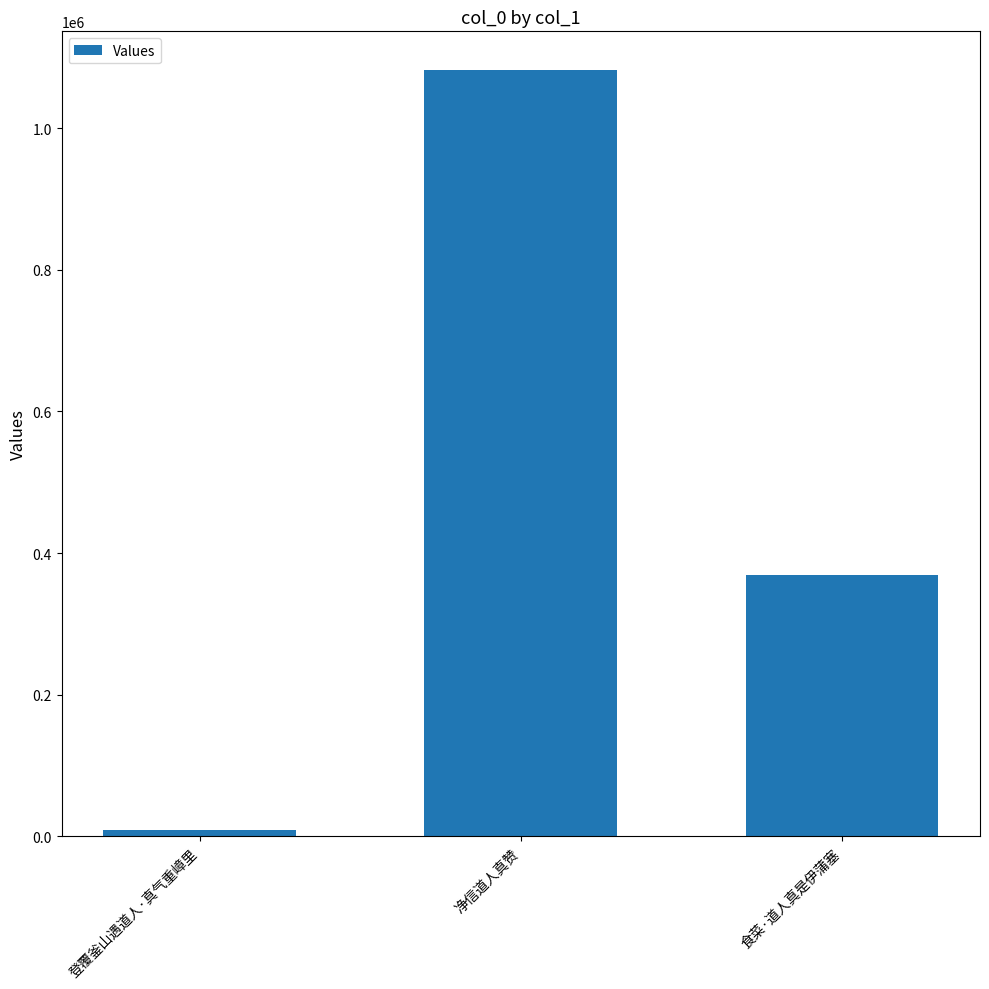

Reading left to right, what are all the values shown in this chart?

登覆釜山遇道人·真气重嶂里=9052	净信道人真赞=1082903	食菜·道人真是伊蒲塞=368569